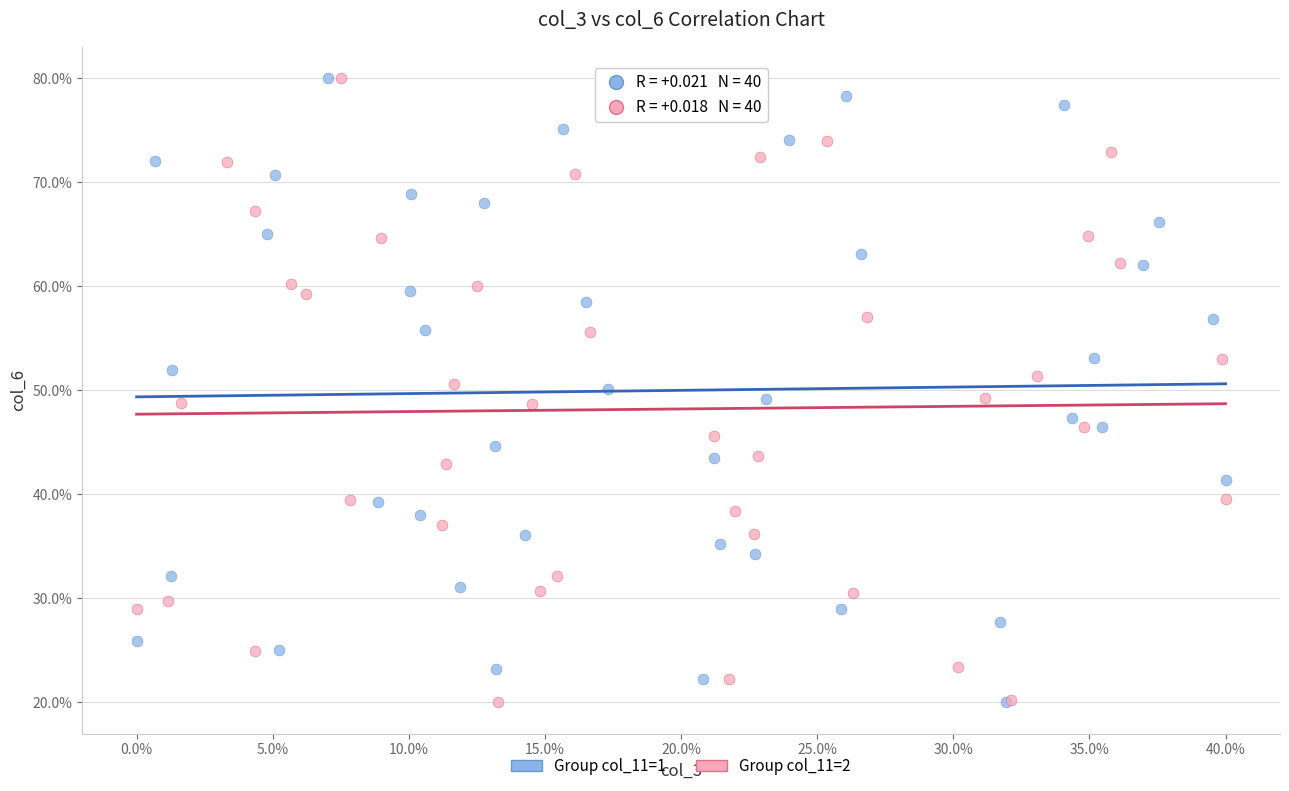

What are all the series names shown in the legend?

Group col_11=1, Group col_11=2